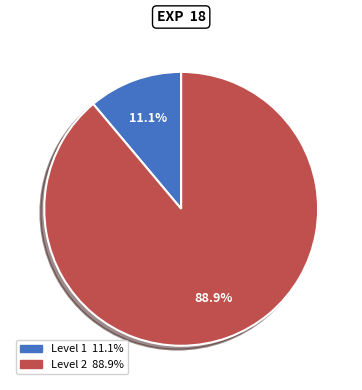

Is there a majority slice in this chart?

Yes